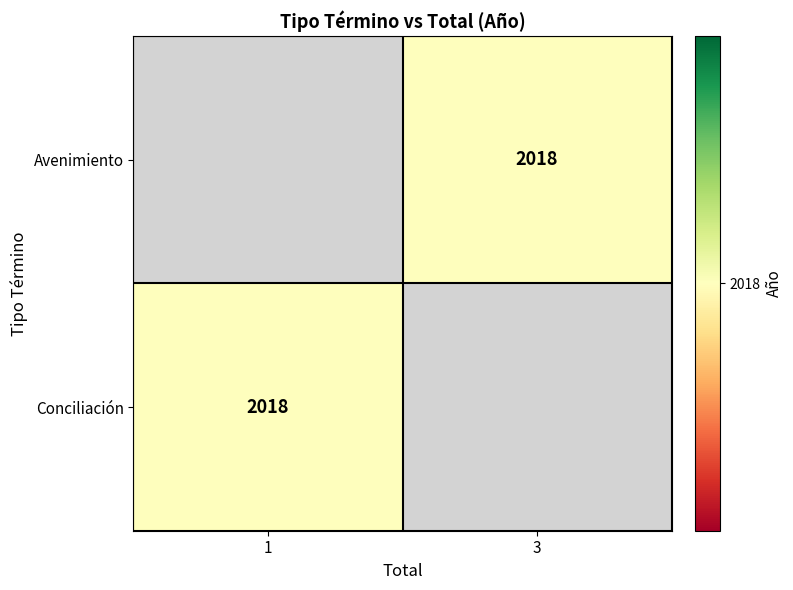

List the labels in order of Avenimiento value, largest first.

1, 3